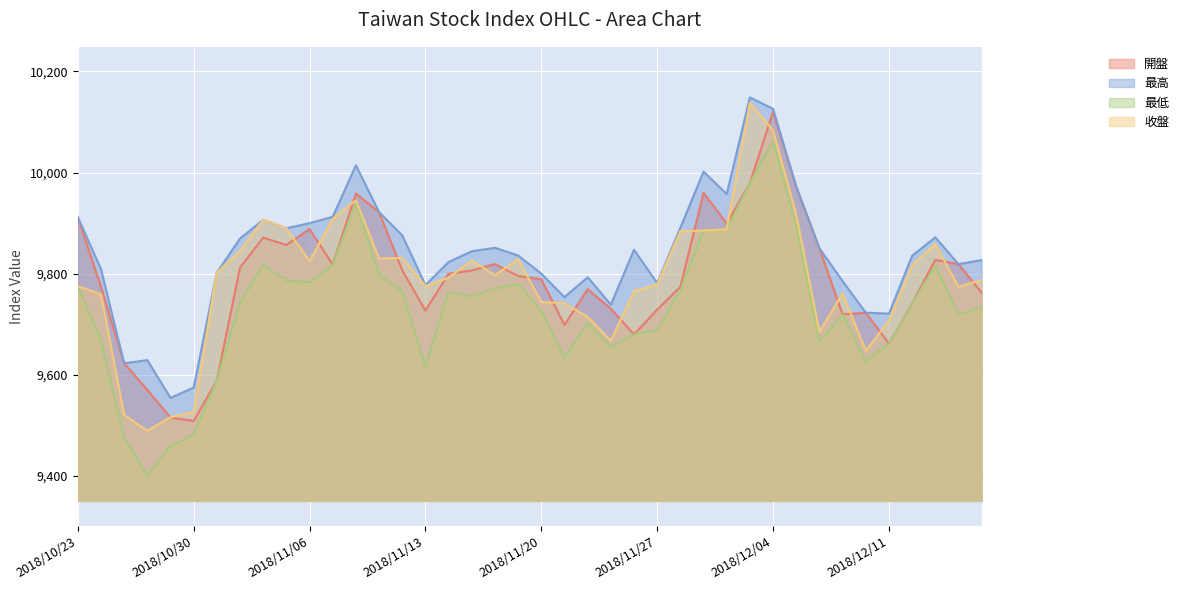

What is the average value of the 收盤 series?

9790.9